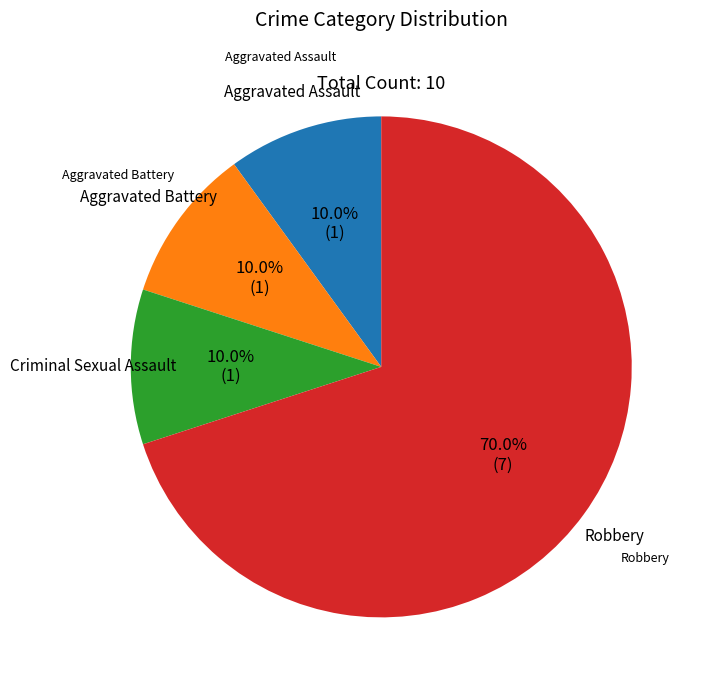

Does Robbery represent more than half of the total?

Yes